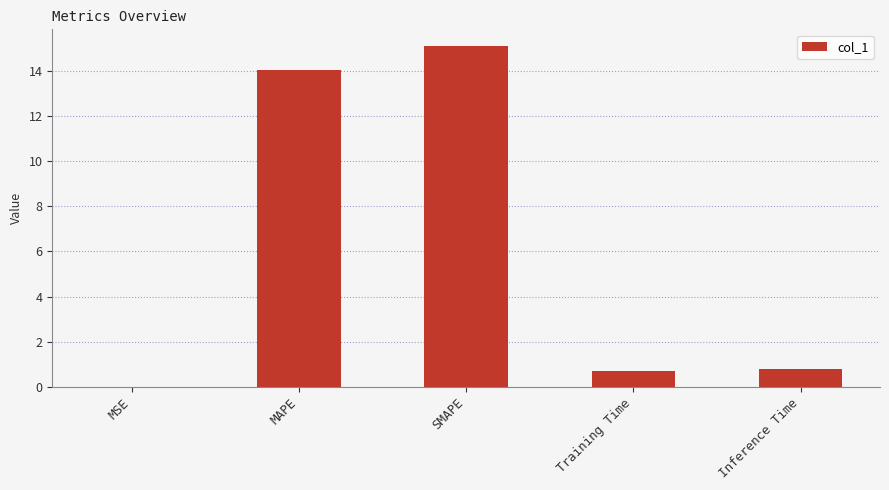

Between MSE and Training Time, which is larger?

Training Time